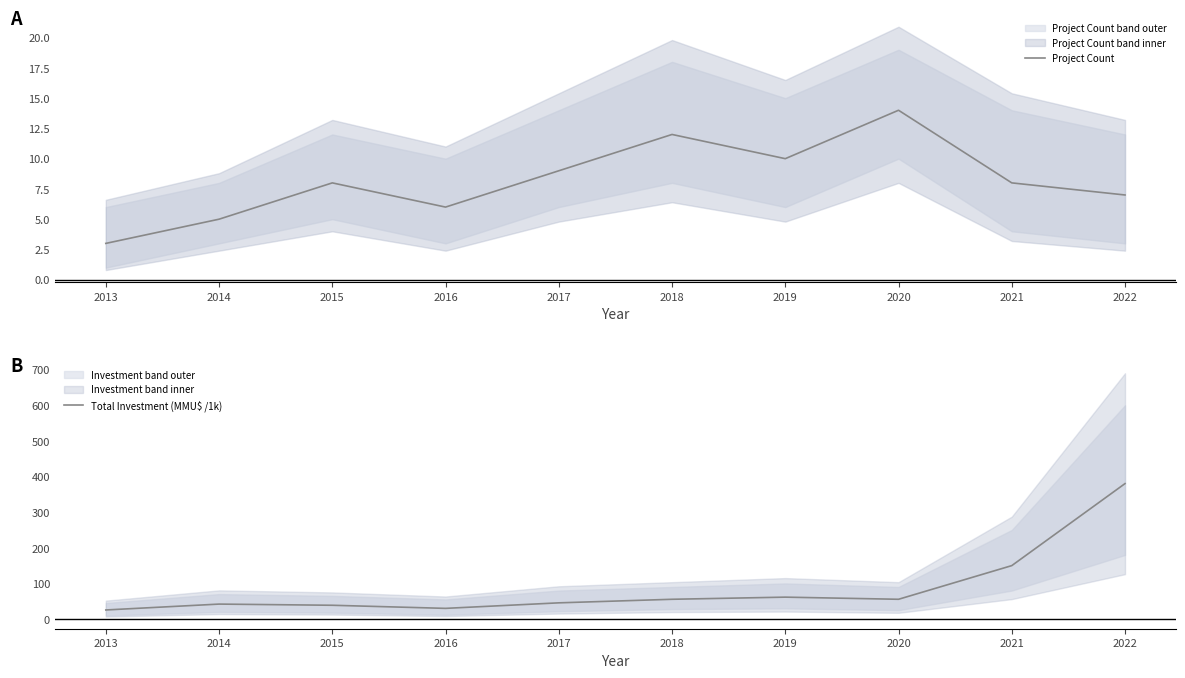

What are all the series names shown in the legend?

Project Count, Total Investment (MMU$ /1k)